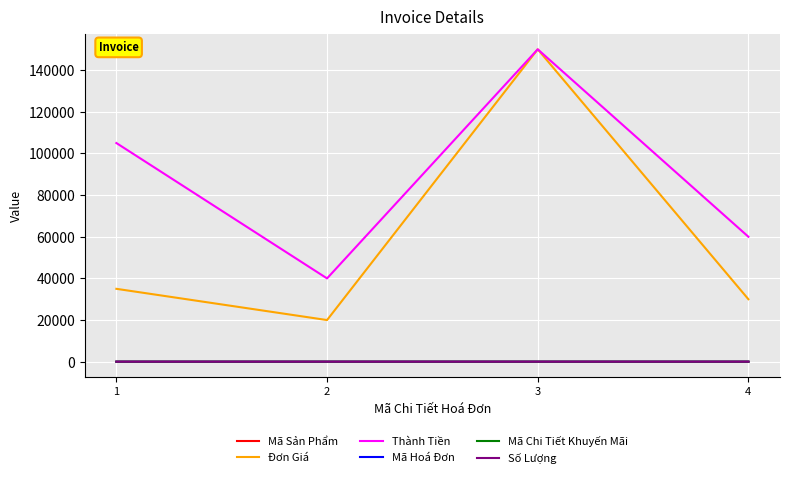

Which series has the widest spread of values?

Đơn Giá